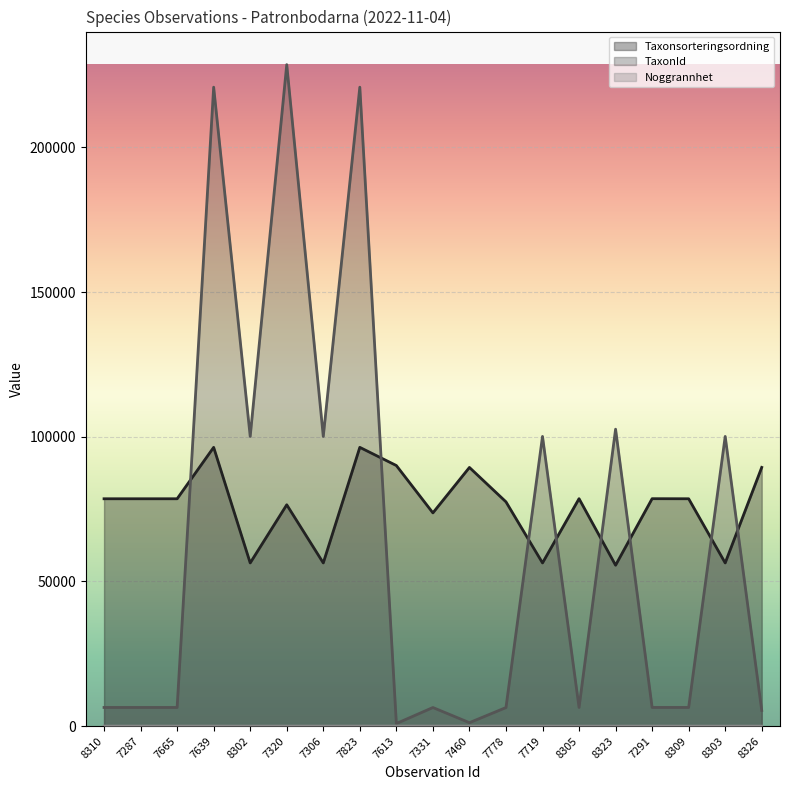

Where is TaxonId nearest to the value 114738?

8323